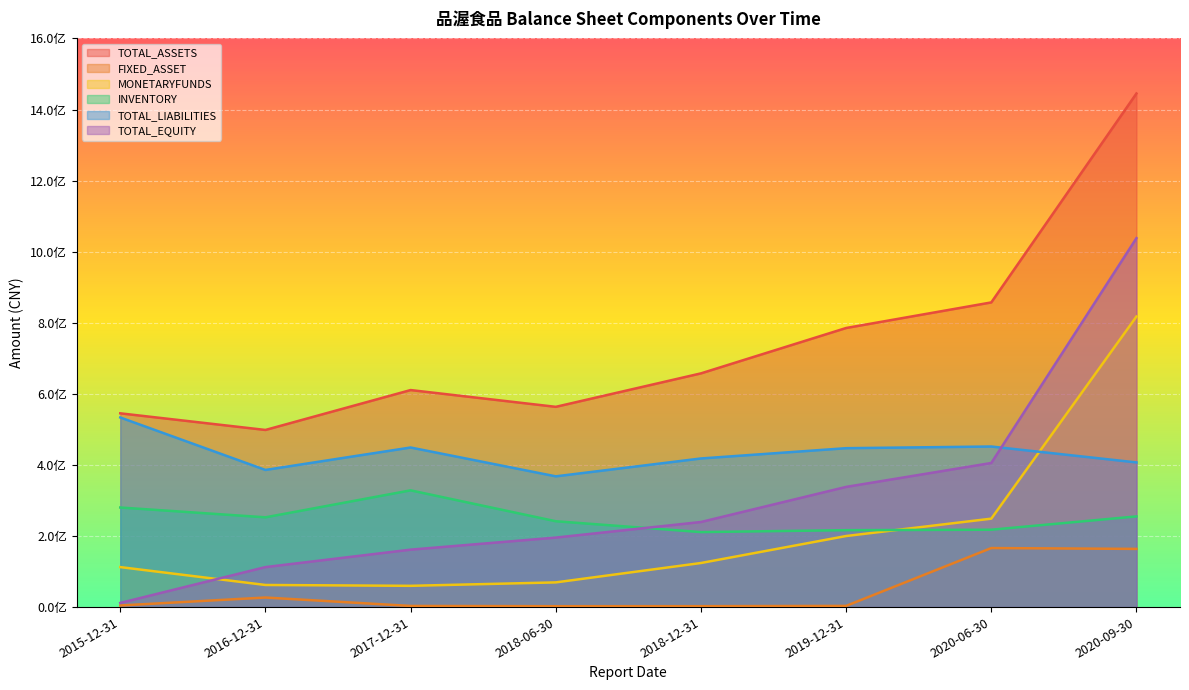

Is it true that TOTAL_EQUITY equals 18515183.8 at 2015-12-31?

False